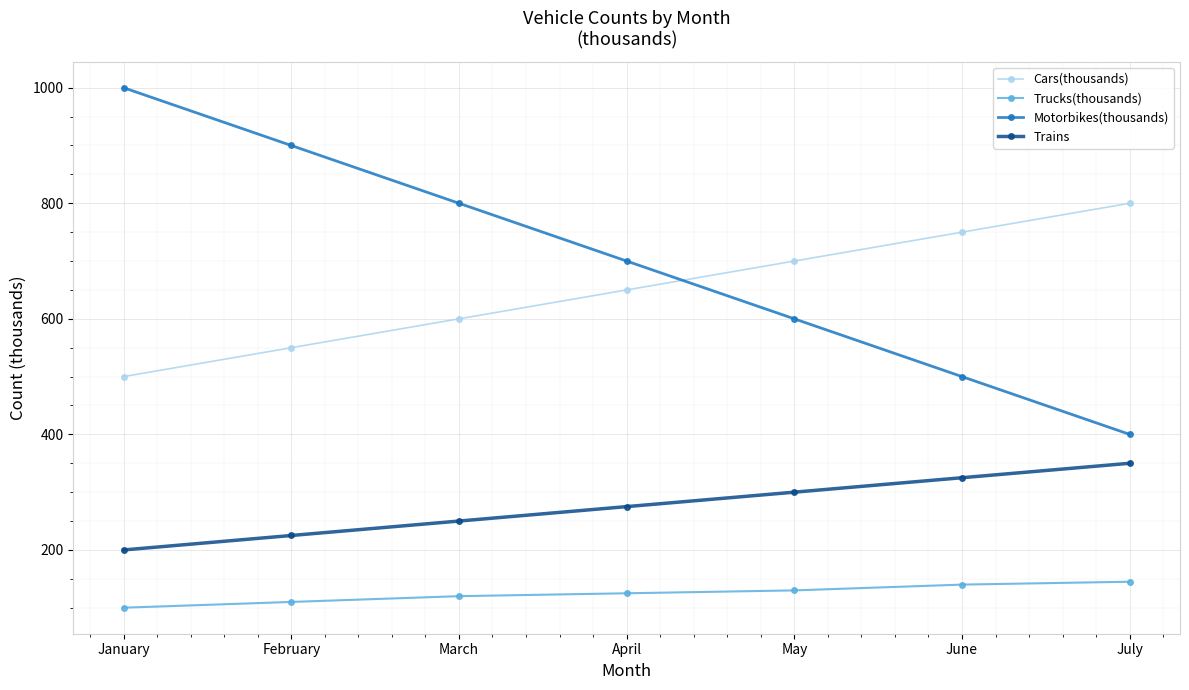

At March, list the series in order from largest to smallest.

Motorbikes(thousands), Cars(thousands), Trains, Trucks(thousands)